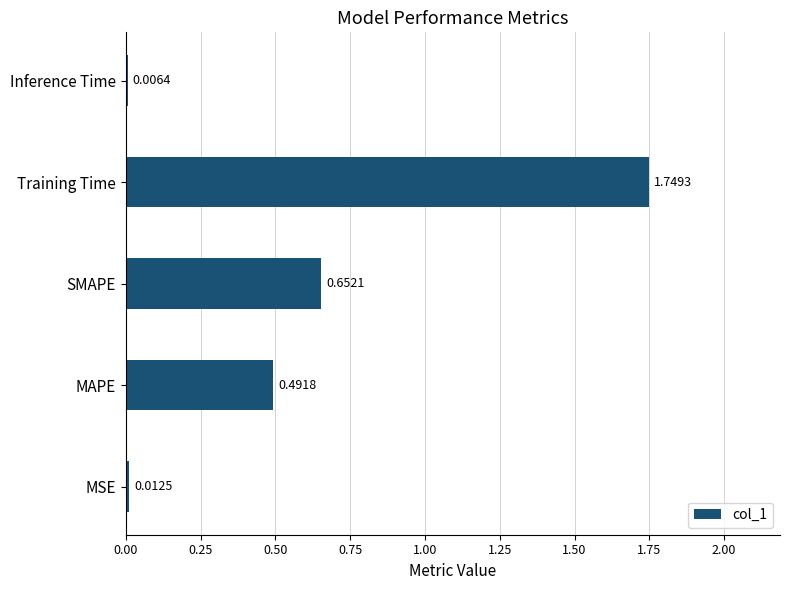

At which label is the value closest to 0?

Inference Time